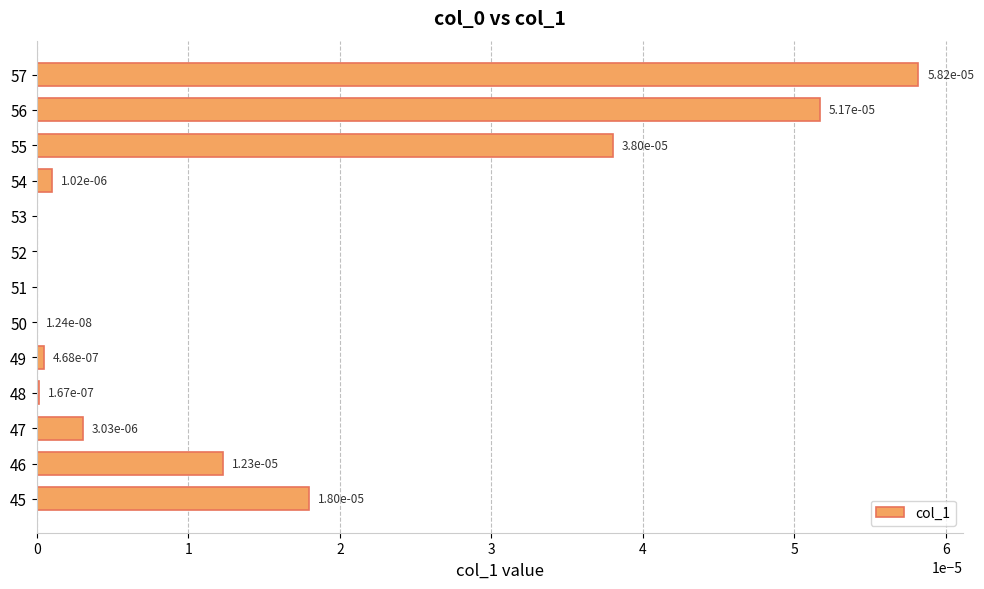

Is it true that the value at 52 is 0.0?

True